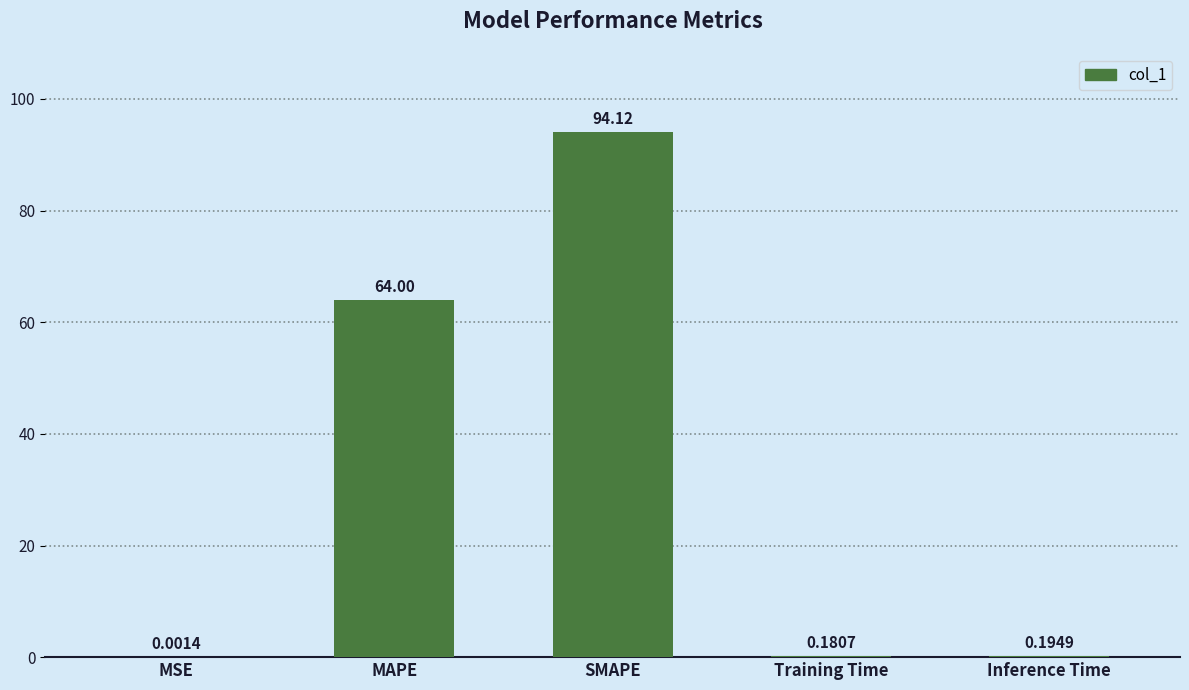

What is the greatest value displayed?

94.1